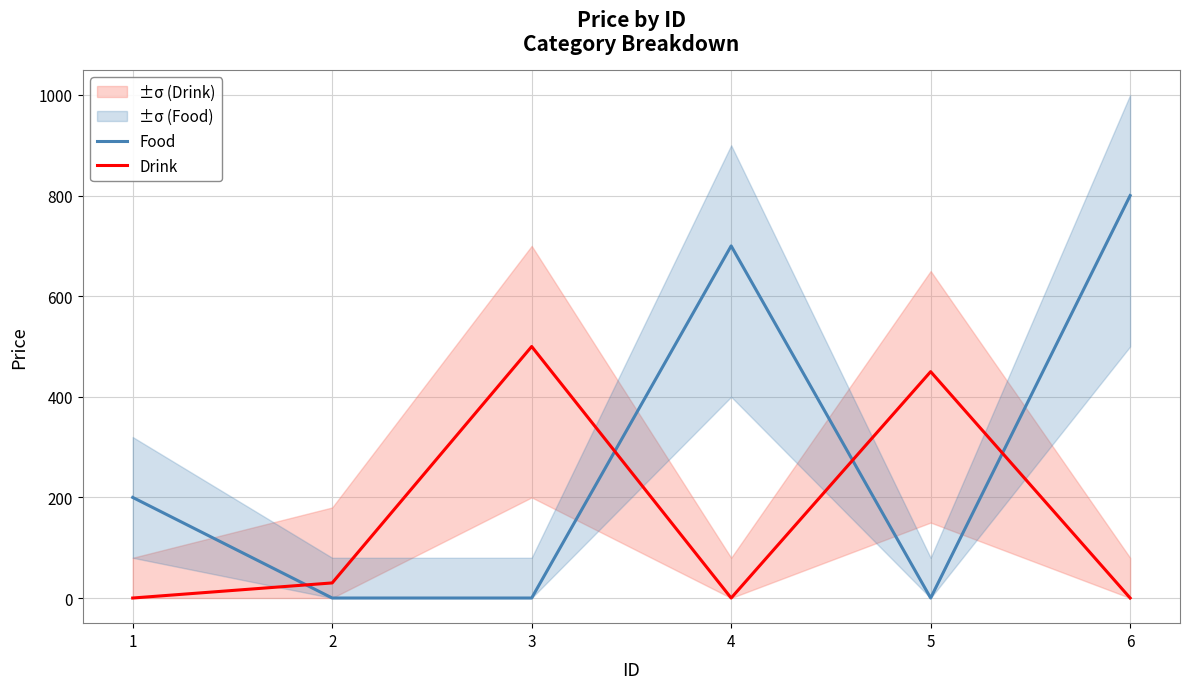

Reading left to right, extract all data points from this chart.

Food: 200	0	0	700	0	800
Drink: 0	30	500	0	450	0